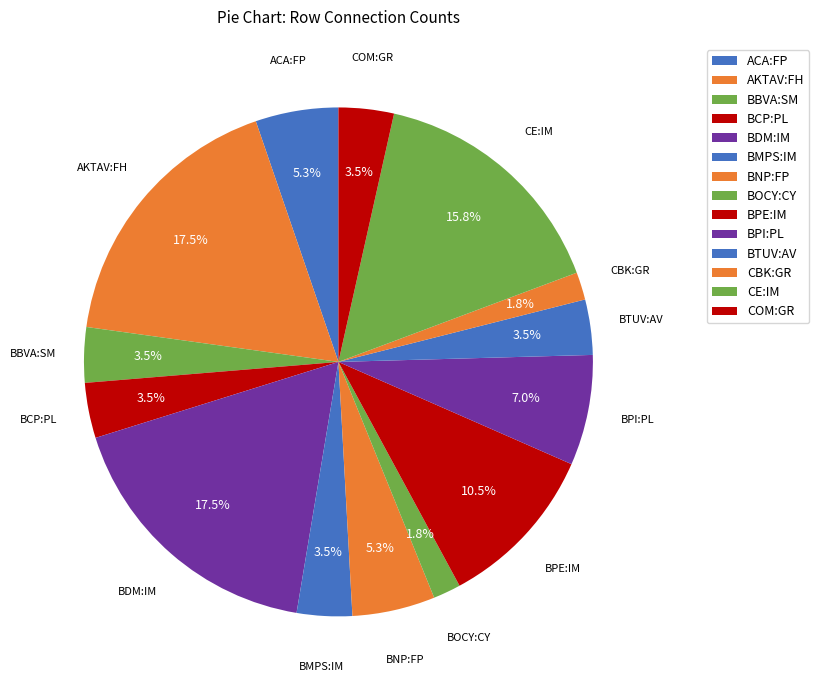

Is the sum of COM:GR and ACA:FP greater than half?

No